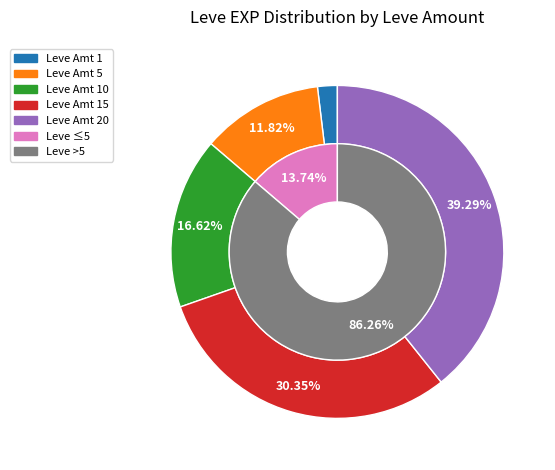

Which slice is the smallest?

1